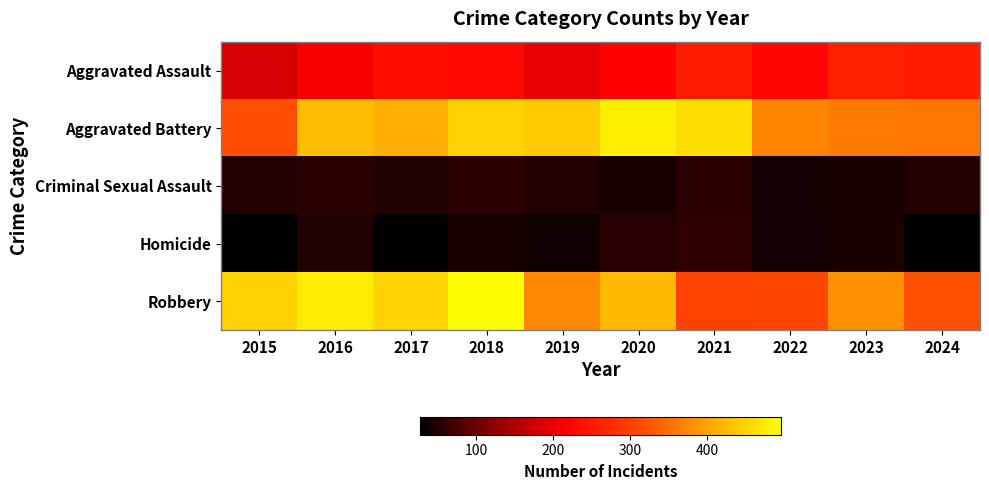

What is the difference between the highest and lowest values at 2018?

452